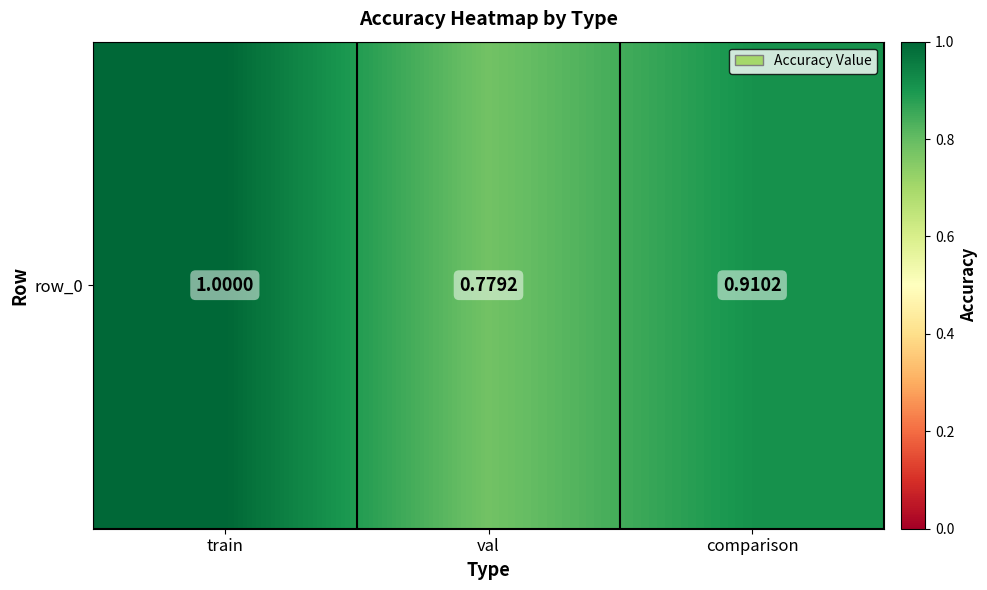

True or false: the data shows 1.6 at train.

False